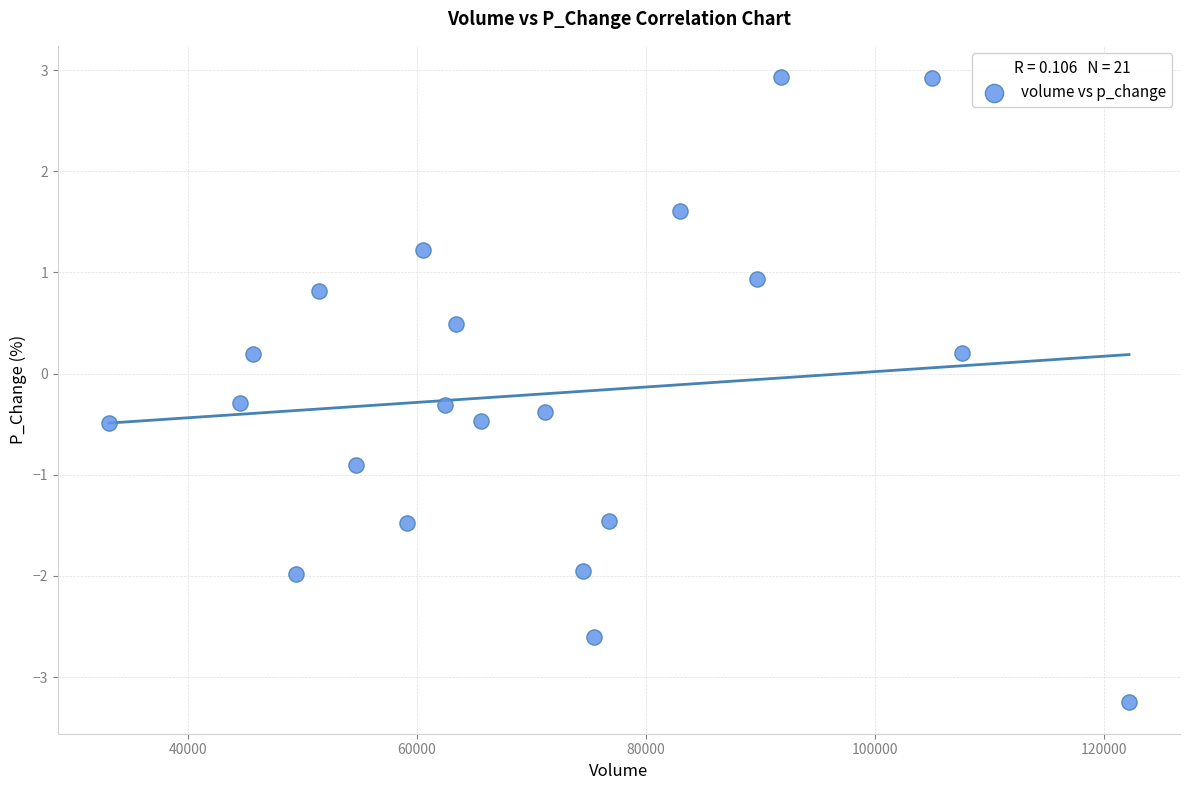

What is the range of X values (max minus min)?

89084.2